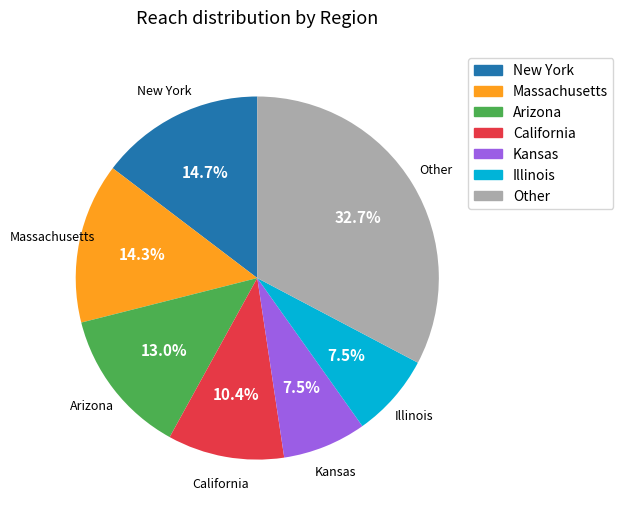

Is there a majority slice in this chart?

No